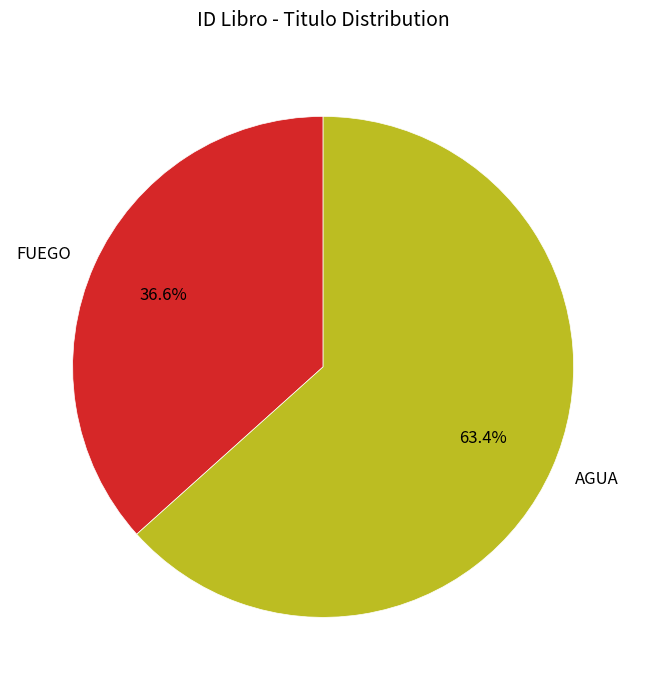

What is the smallest slice in the pie chart?

FUEGO